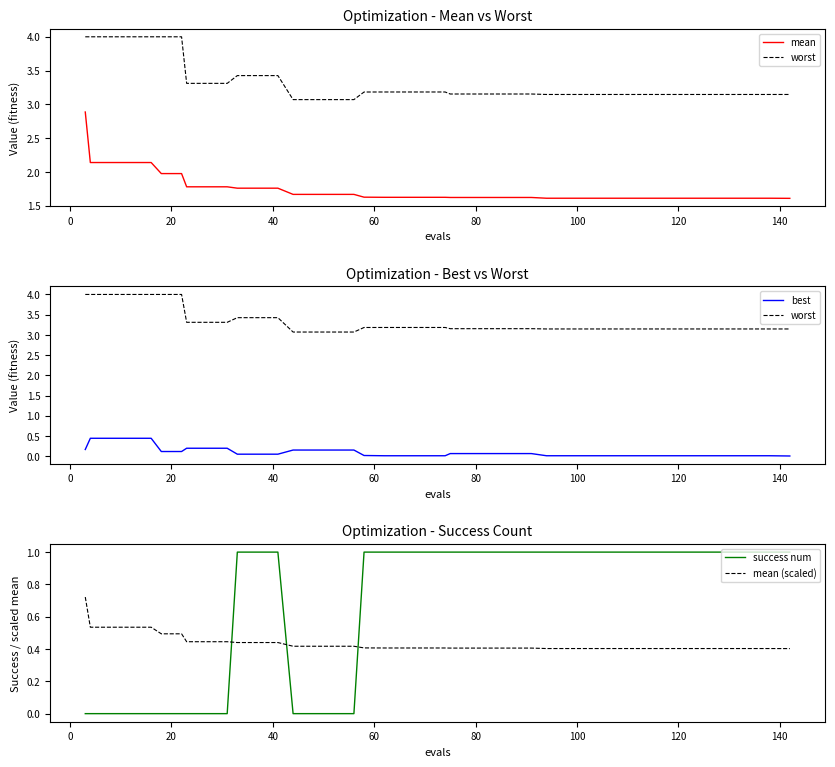

True or false: success num and worst intersect in this chart.

False